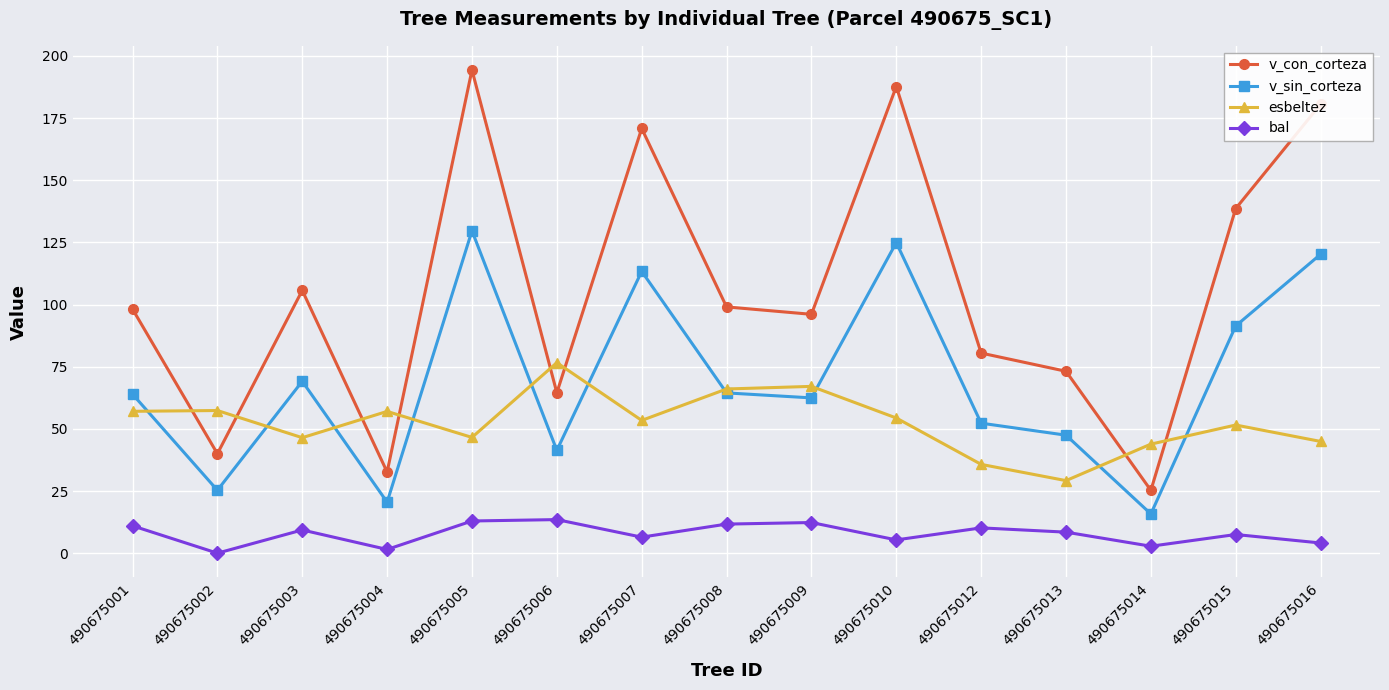

Which series has the widest spread of values?

v_con_corteza